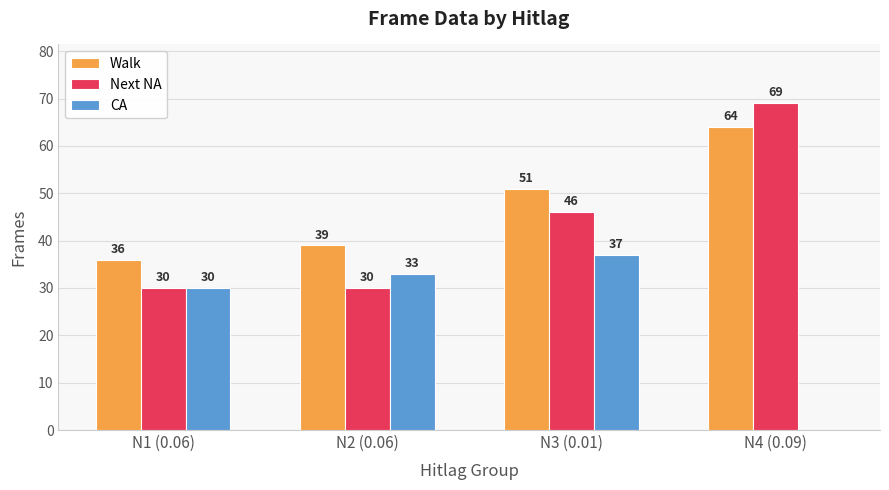

How many positive values does the CA series have?

3